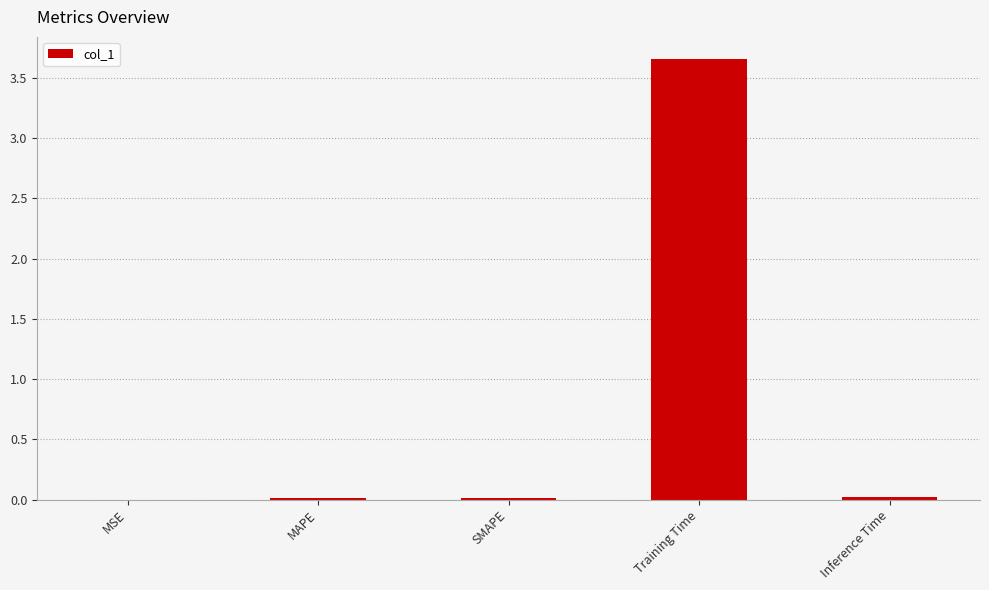

At which category does the chart reach its peak across all series?

Training Time